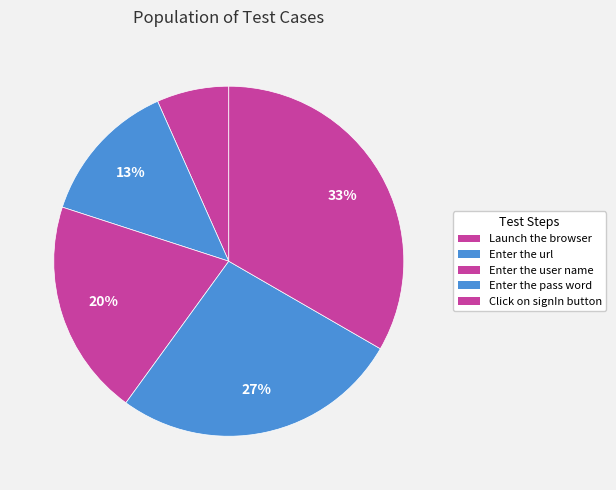

Count the number of slices in the pie.

5